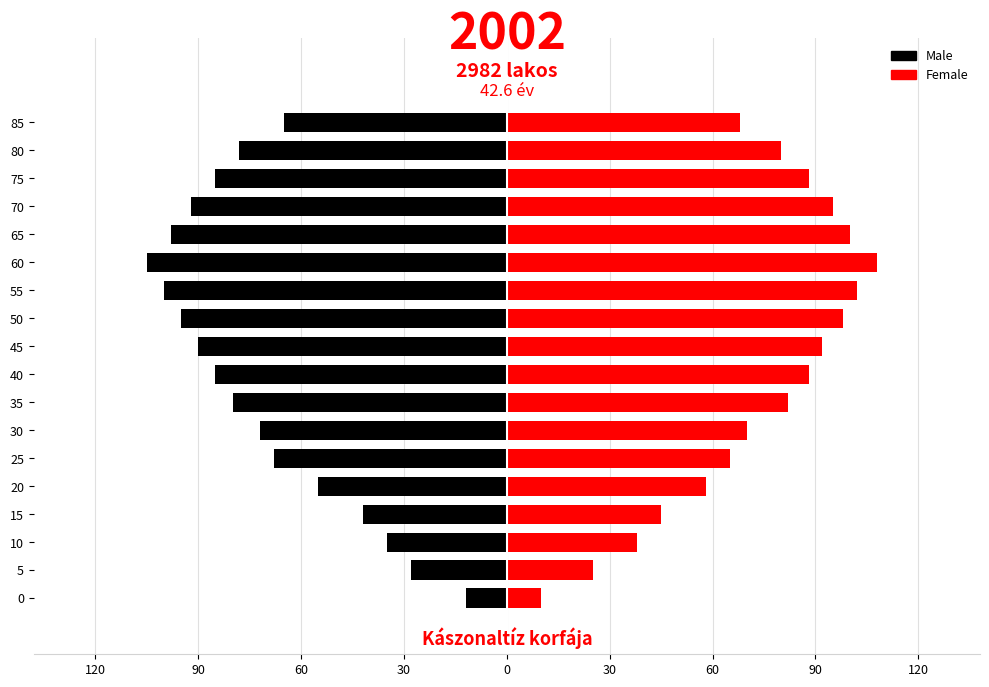

What is the difference between the second highest and second lowest values in the Male series?

72